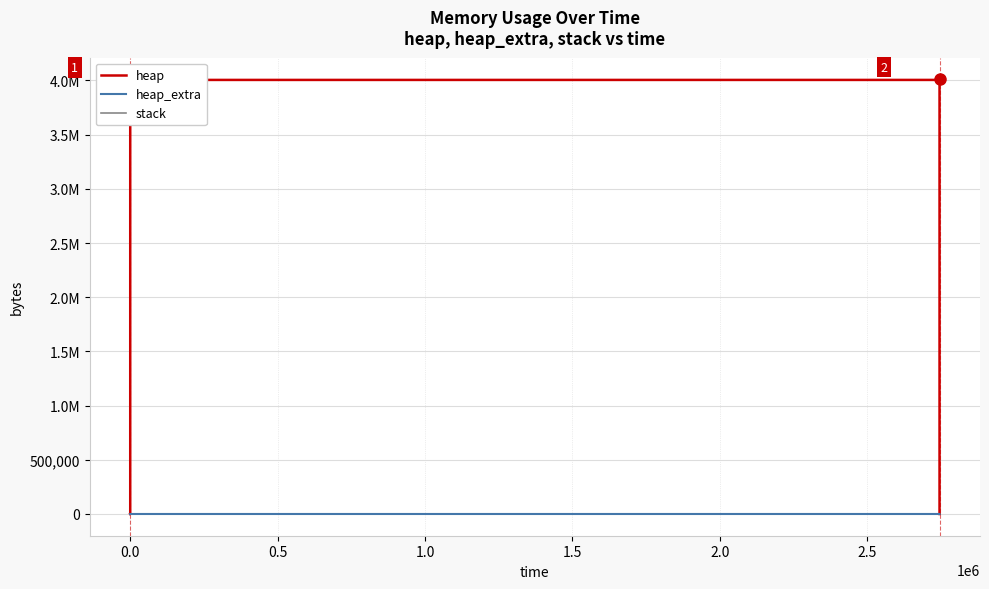

What is the spread (max minus min) of values at 1.0?

4004568